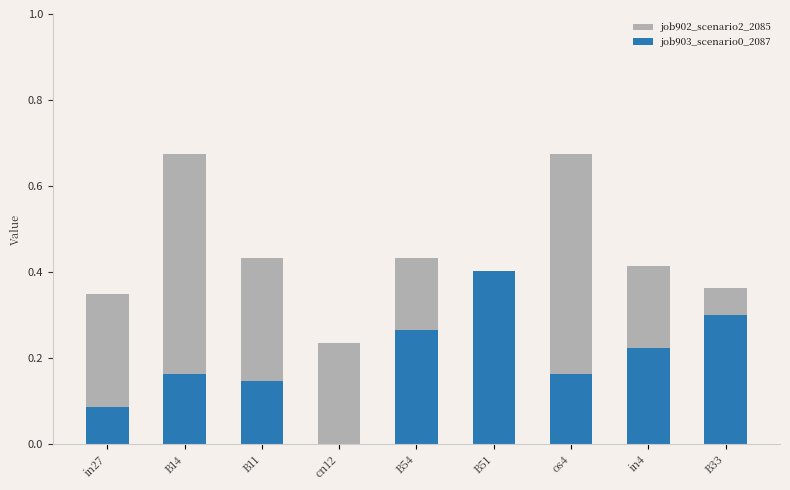

What is the highest value of the job903_scenario0_2087 series?

0.4